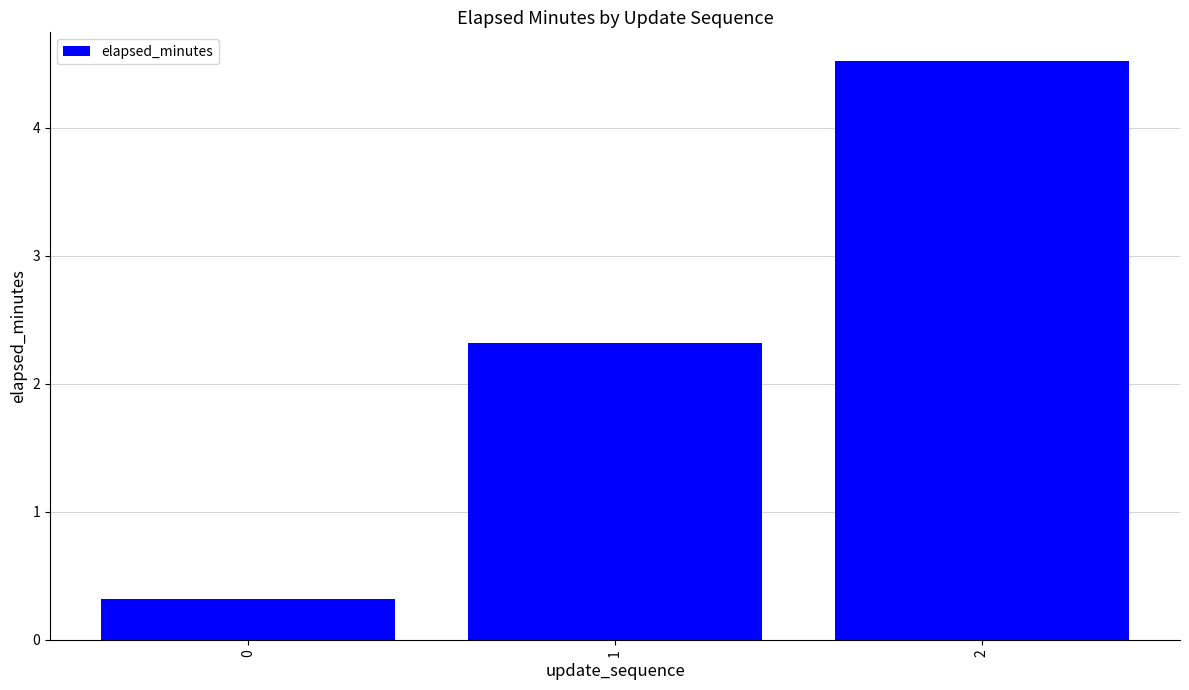

Count the number of data series in this chart.

1